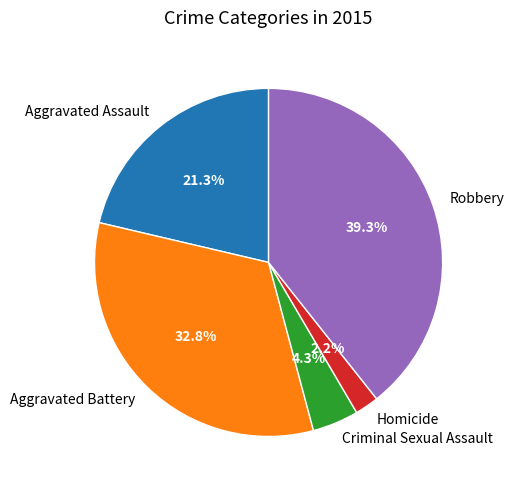

Is Aggravated Battery the majority of the pie?

No